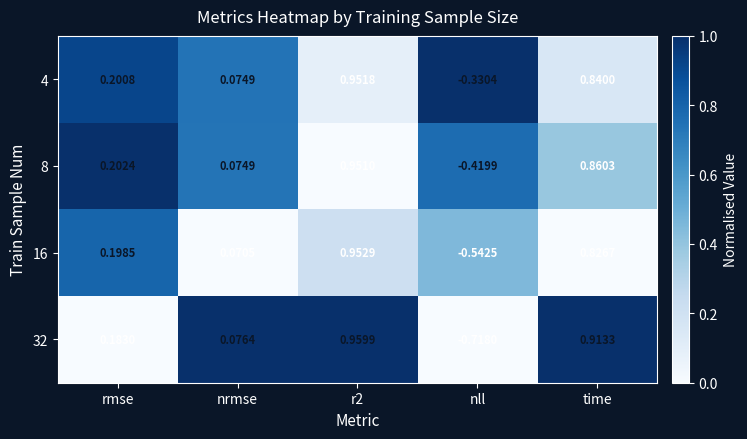

Which series has the widest spread of values?

32